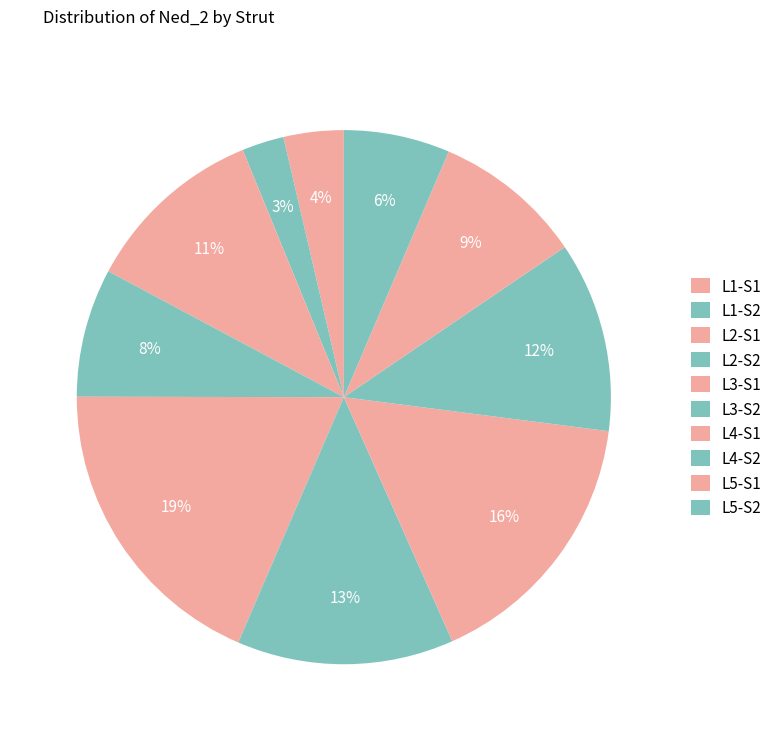

Count the number of slices in the pie.

10